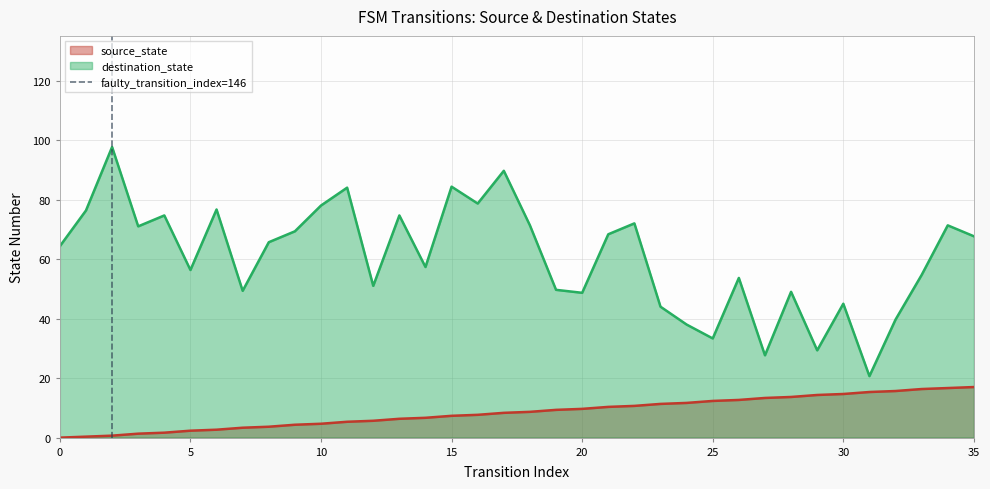

What is the maximum value for source_state?

17.0